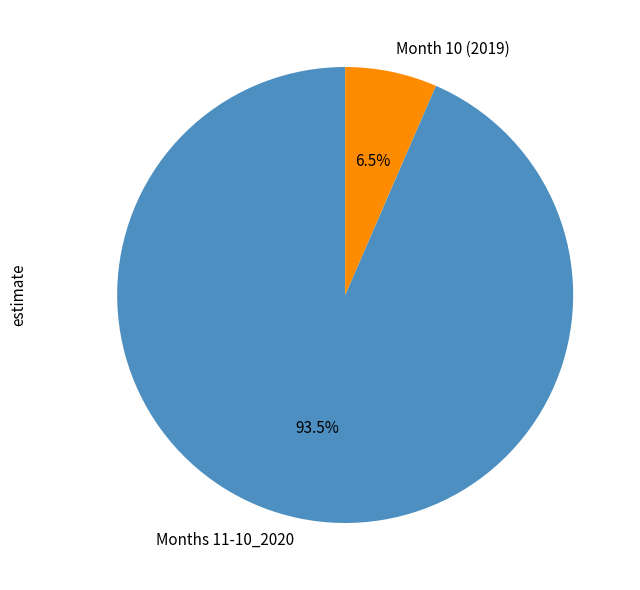

What percentage is NOT represented by Months 11-10_2020?

6.5%